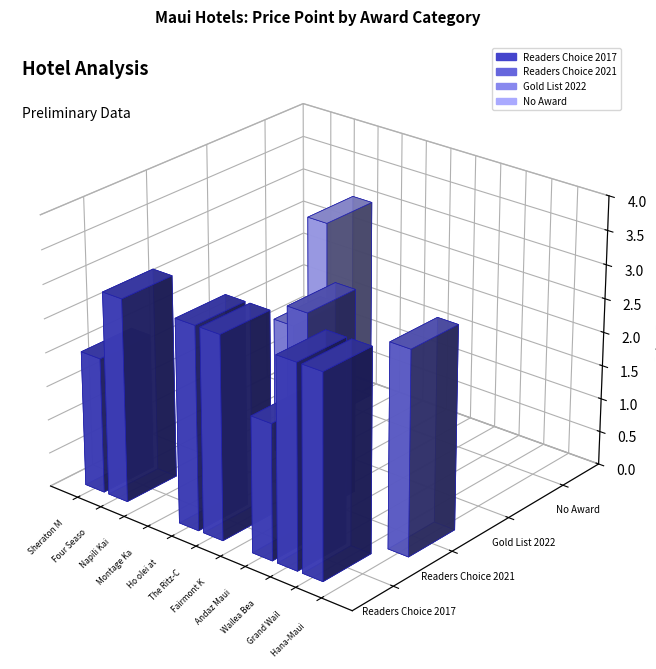

The value at Andaz Maui at Wailea Resort is 3. True or false?

False